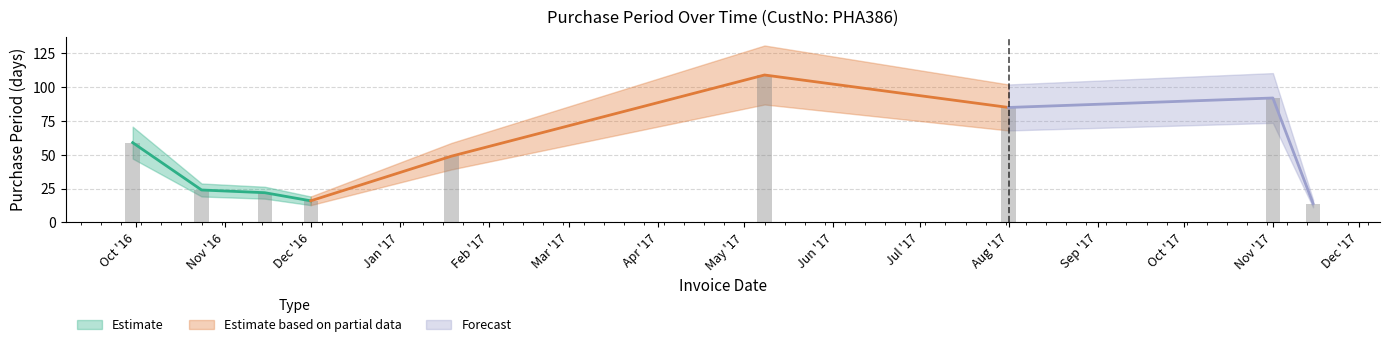

What is the greatest value displayed?

109